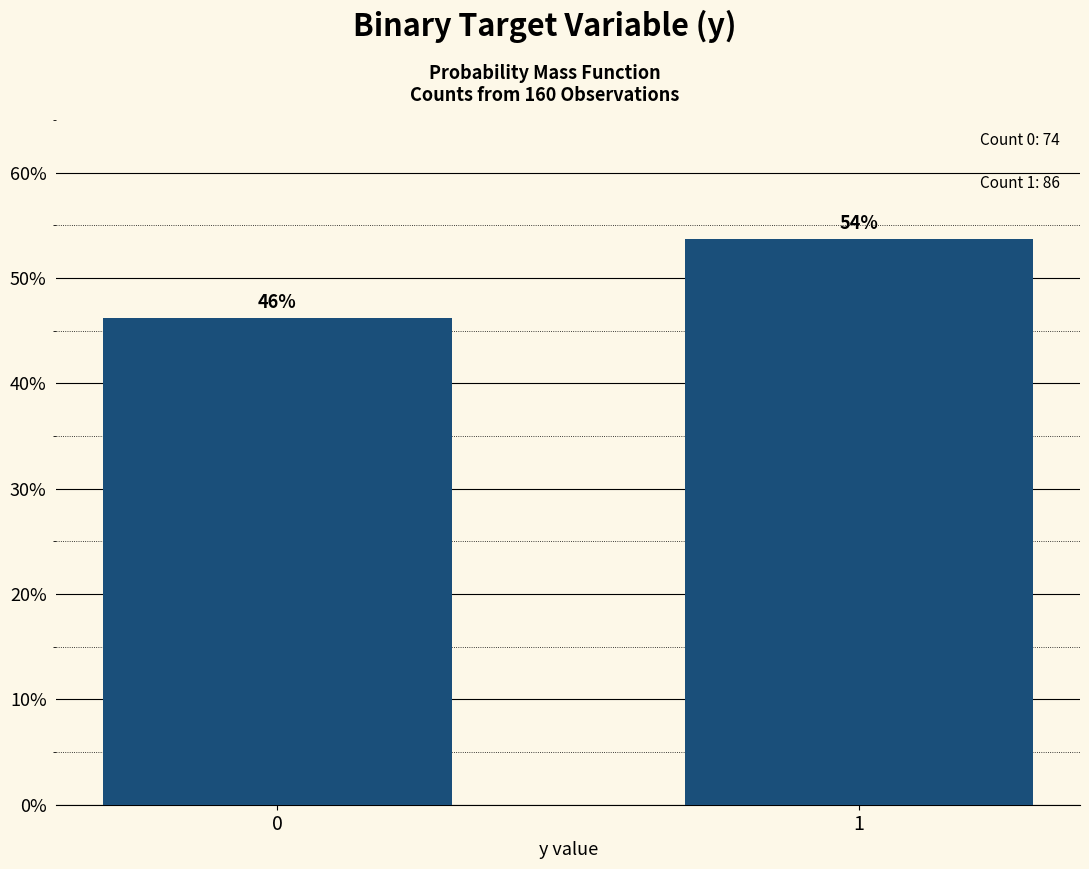

Approximately how many times larger is the value at 1 compared to 0?

1.2